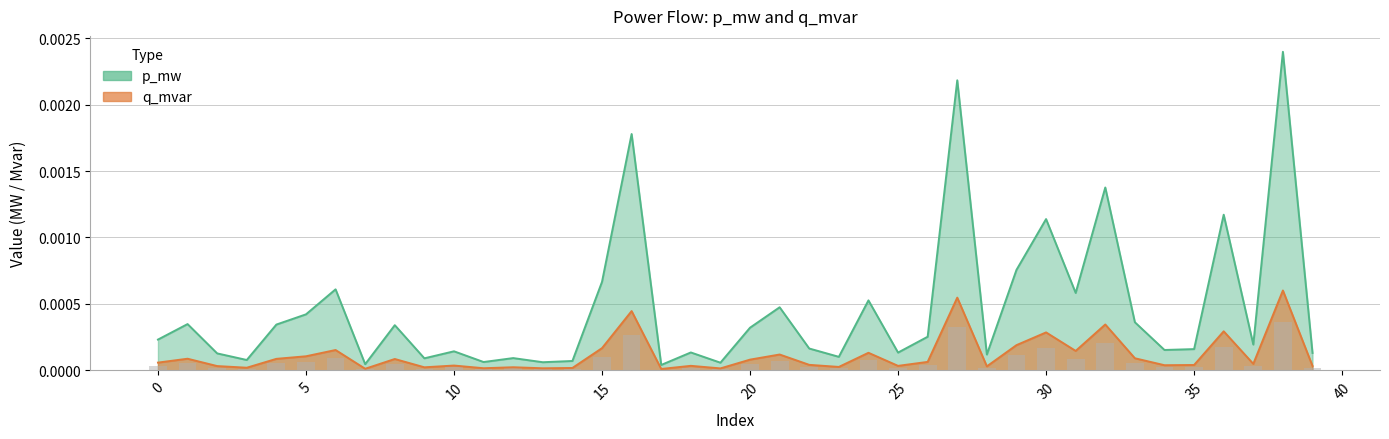

Rank the series at 28 from highest to lowest value.

p_mw, q_mvar